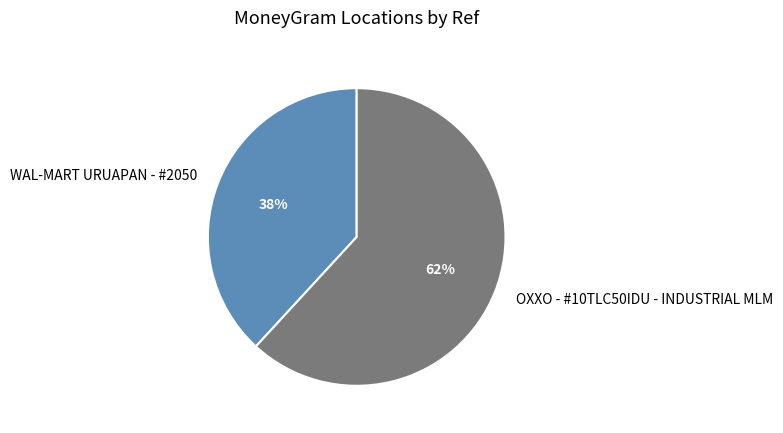

Do WAL-MART URUAPAN - #2050 and OXXO - #10TLC50IDU - INDUSTRIAL MLM together represent more than half of the pie?

Yes